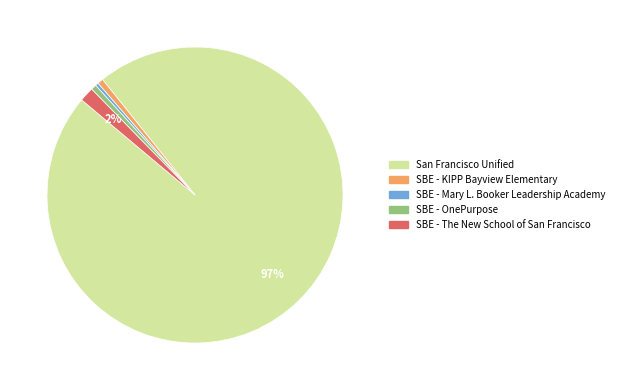

Count the number of slices in the pie.

5